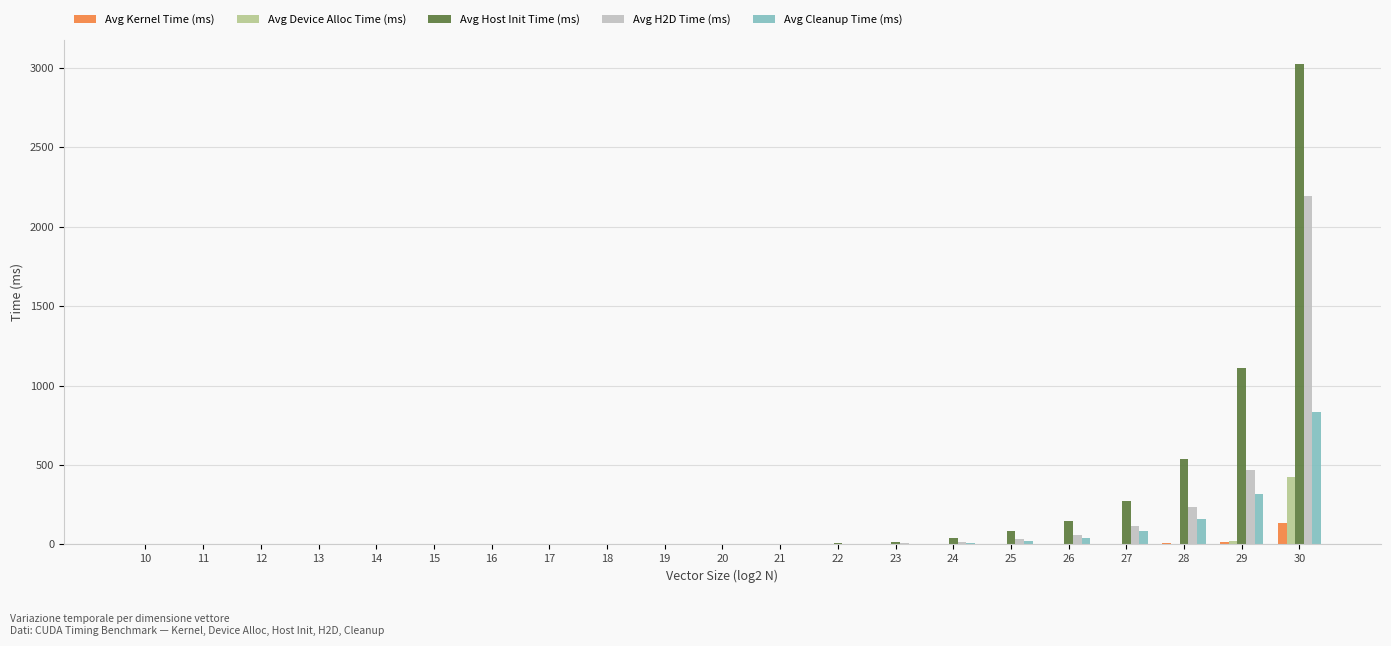

At which category is the sum across all series the highest?

30